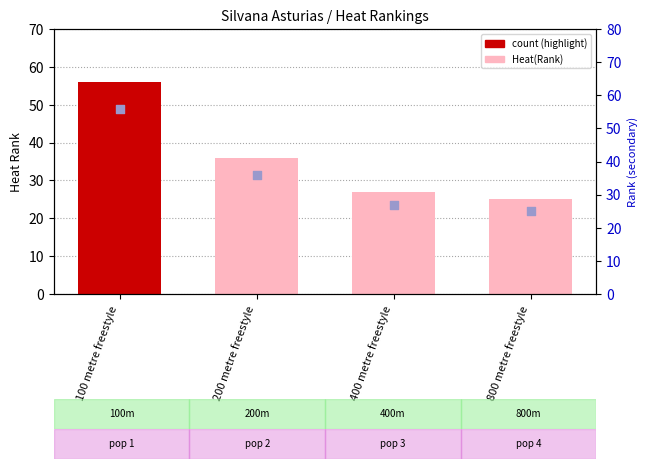

Which series reaches the minimum Y coordinate?

Heat(Rank)